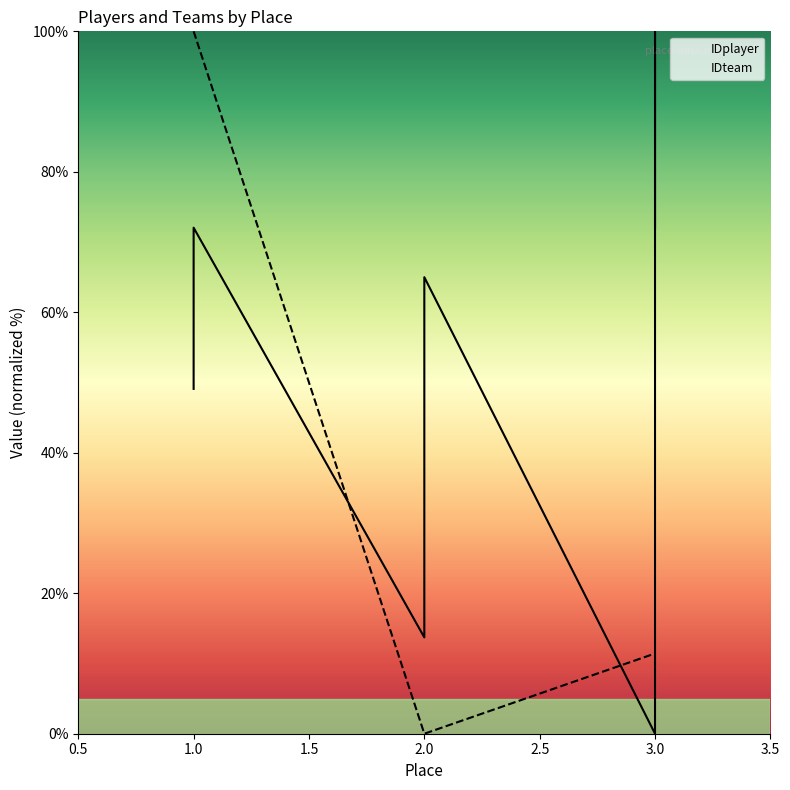

What are all the series names shown in the legend?

IDplayer, IDteam